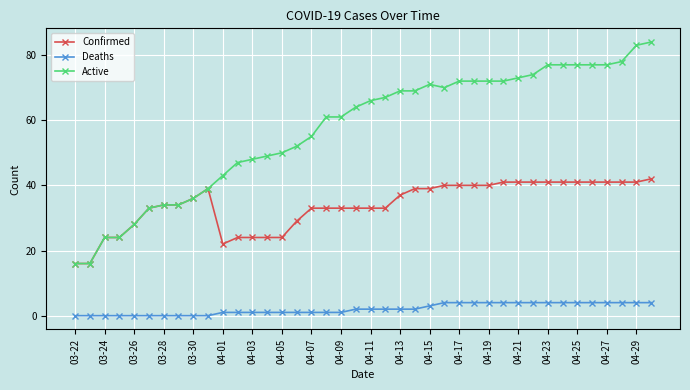

True or false: Deaths and Active intersect in this chart.

False